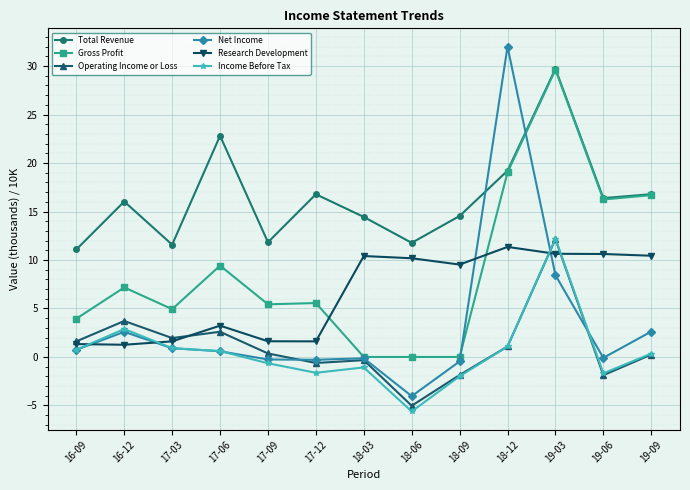

At which category does Income Before Tax reach its first local peak?

16-12